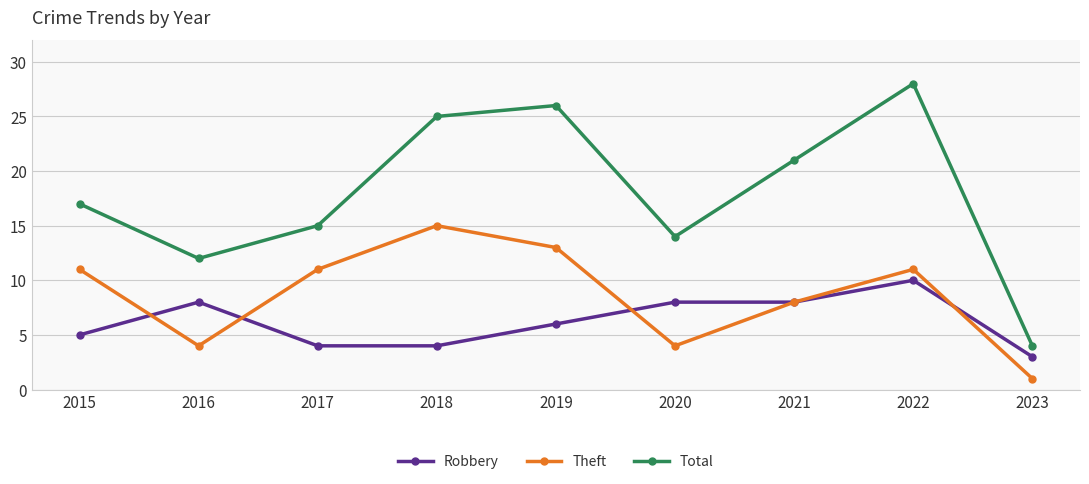

What is the approximate value of Robbery at 2023?

3